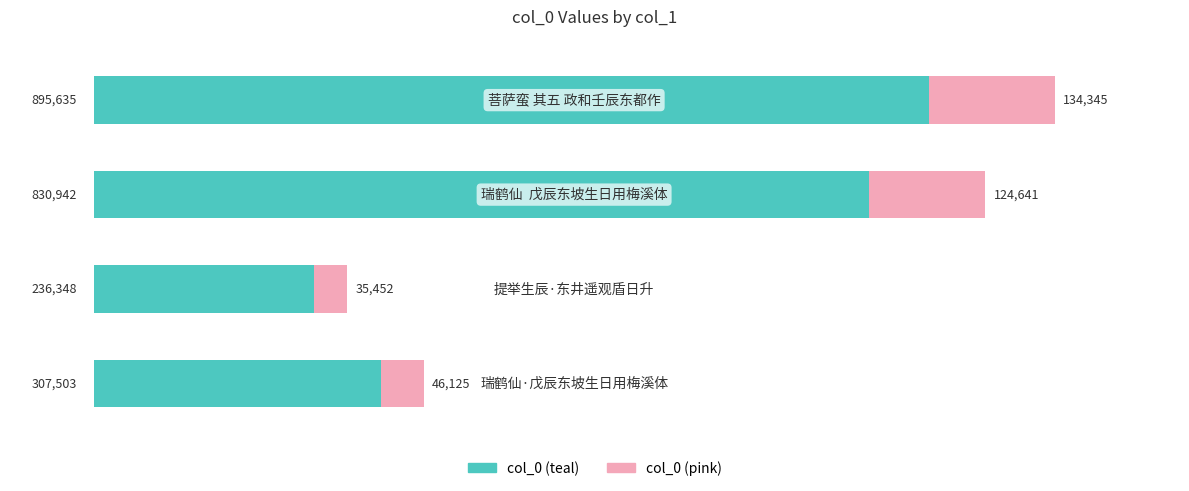

What is the sum of all col_0 (teal) values?

2270428.0